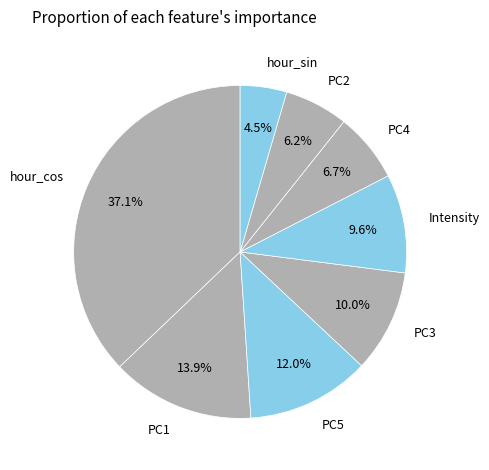

Is the sum of PC4 and PC5 greater than half?

No